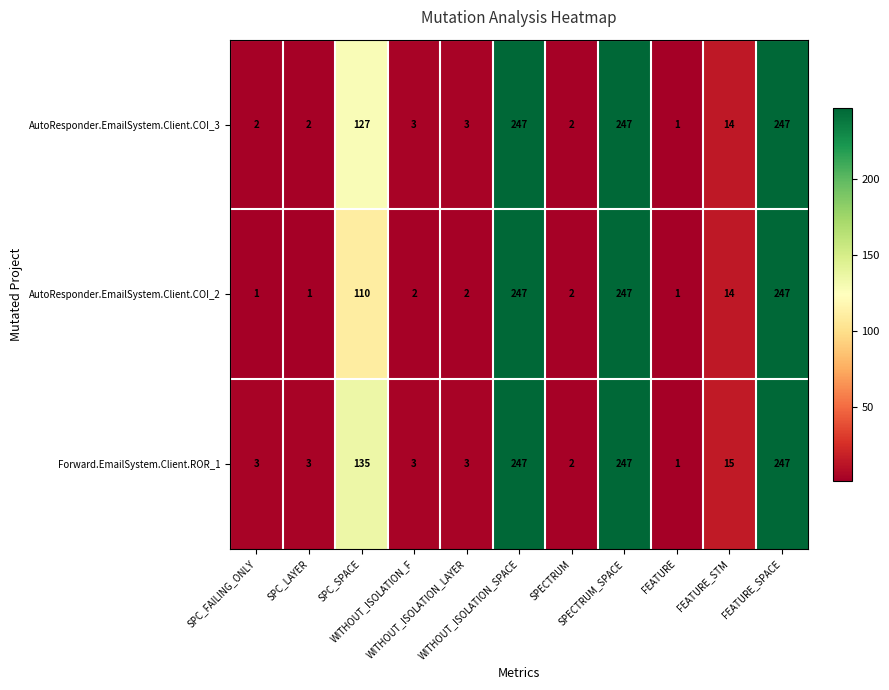

What is the greatest value displayed?

247